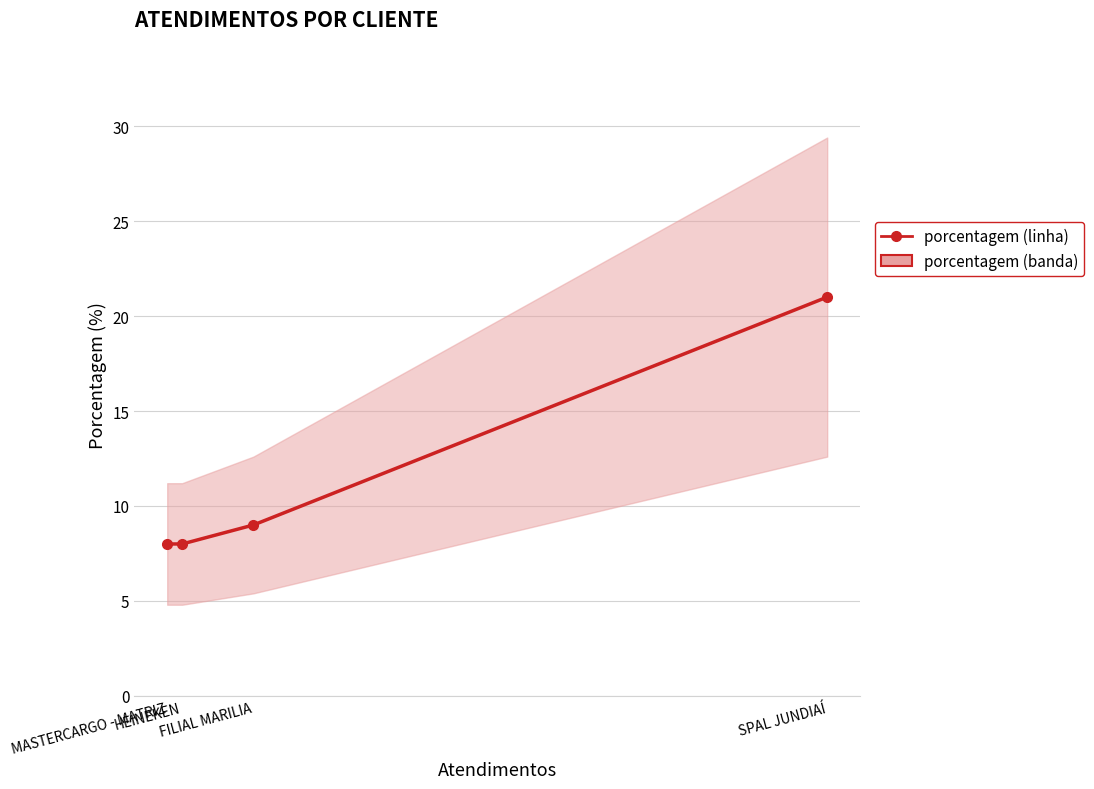

Reading right to left, what are all the values shown in this chart?

MASTERCARGO - MATRIZ=8	HEINEKEN=8	FILIAL MARILIA=9	SPAL JUNDIAÍ=21